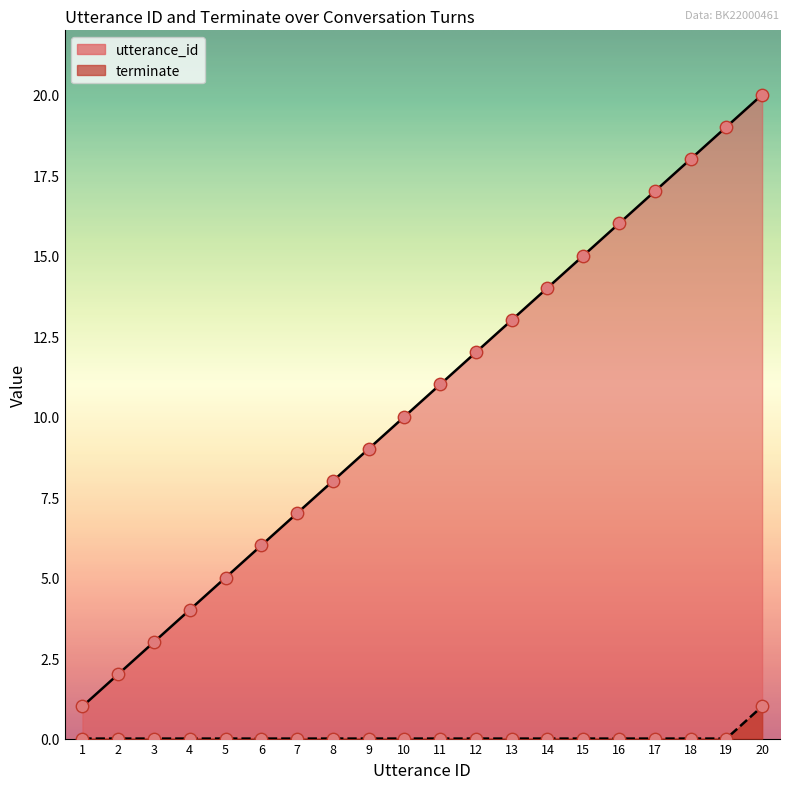

Which series reaches the minimum Y coordinate?

terminate